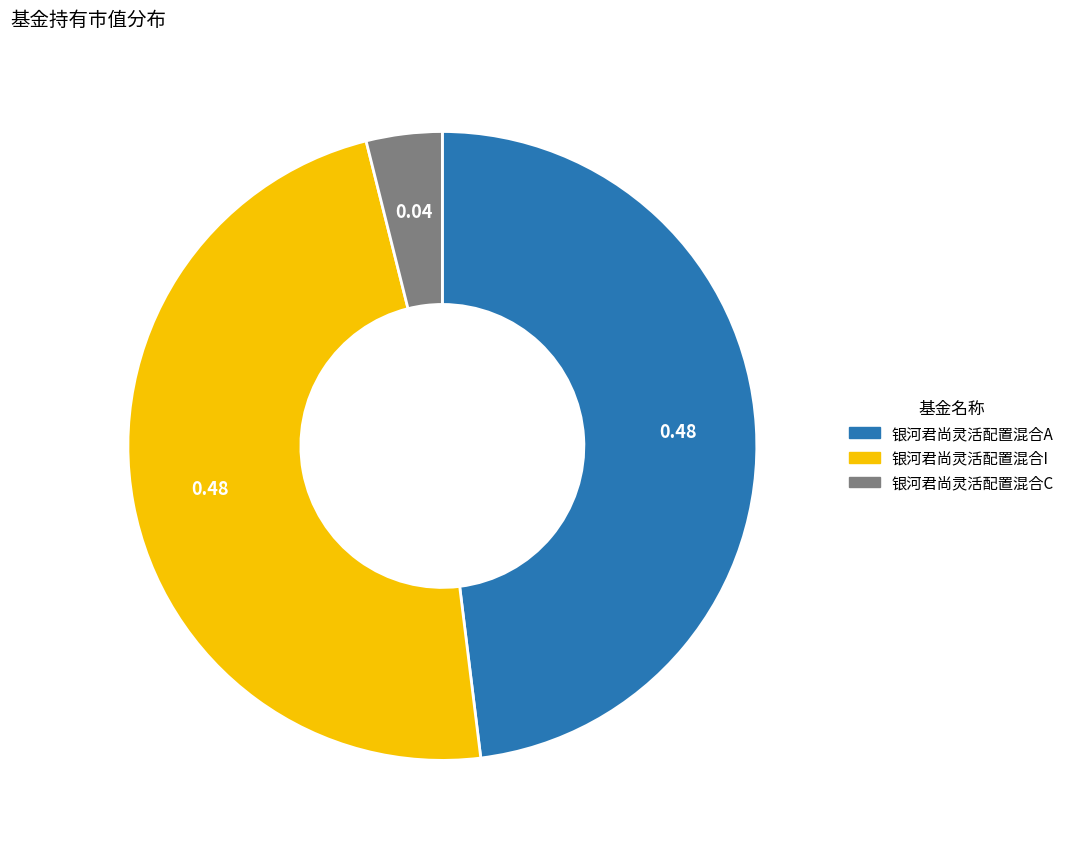

Is there any slice that represents more than half of the pie?

No